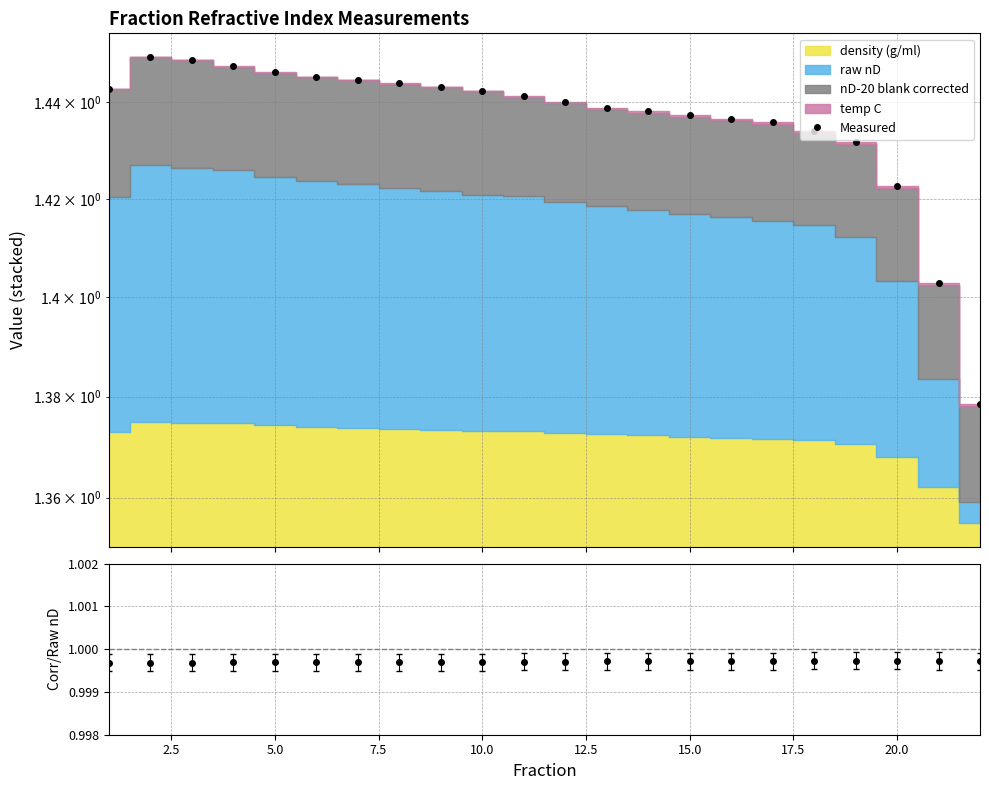

What is the maximum value shown in the chart?

1.4